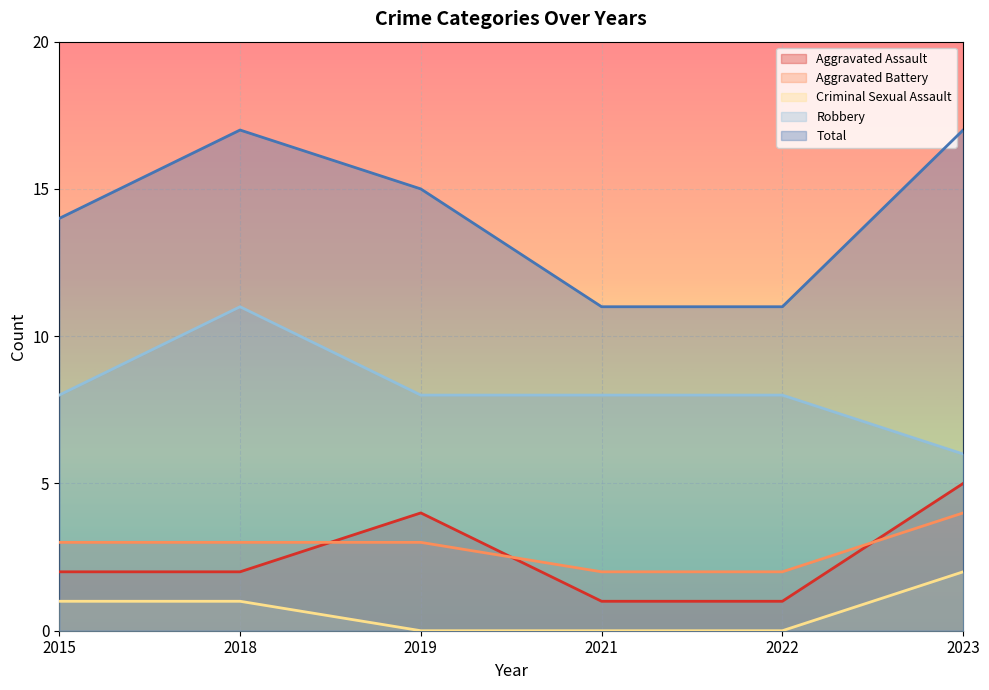

What is the sum of all Aggravated Assault values?

15